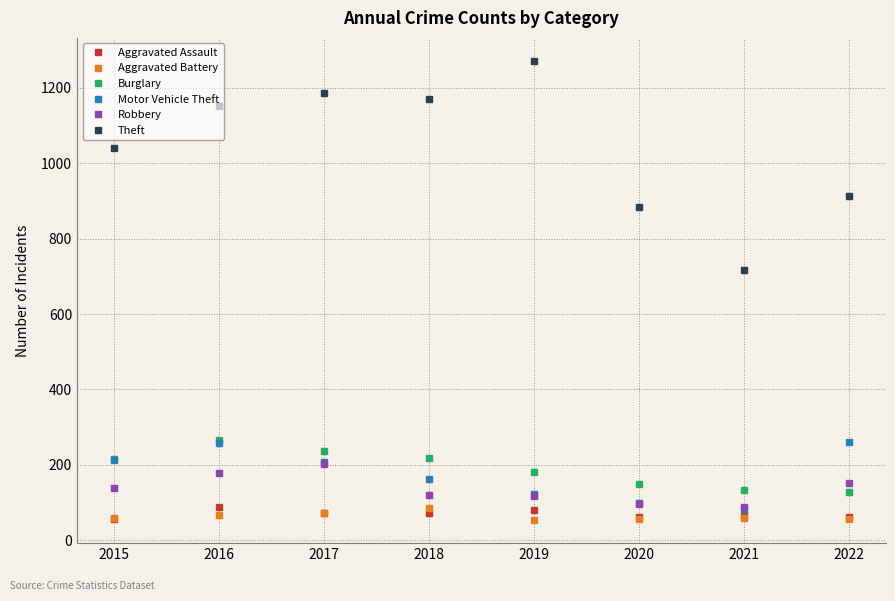

The value of Robbery at 2020 is 97. True or false?

True